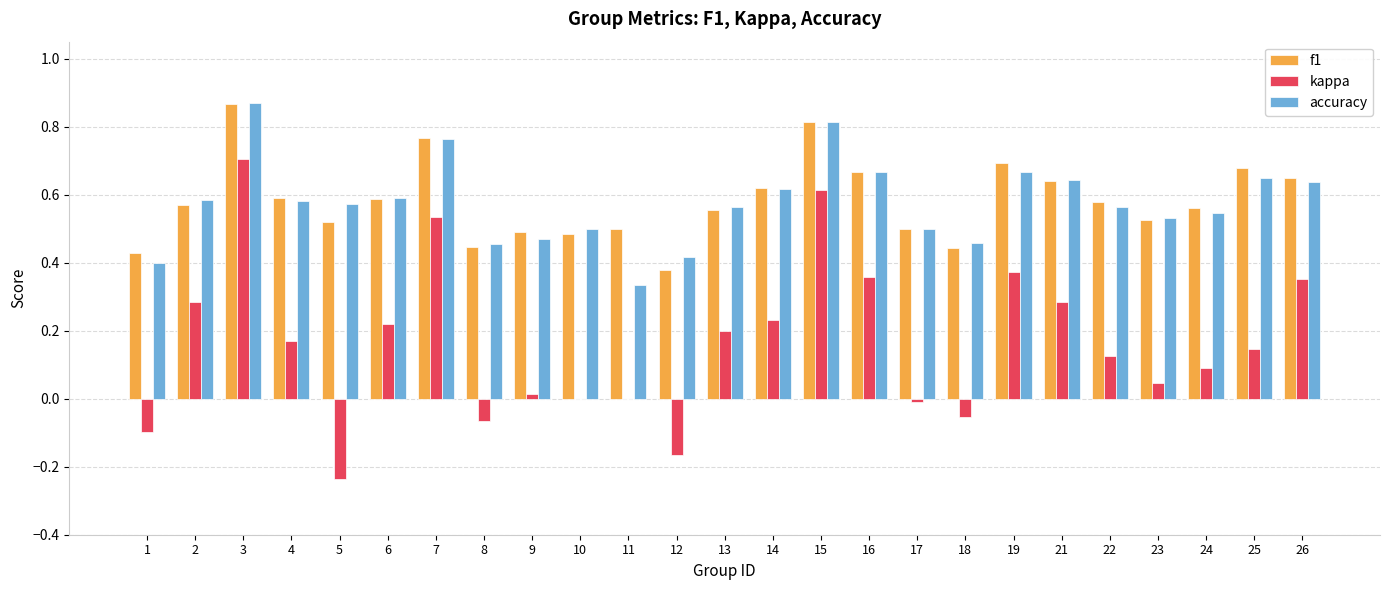

At which category does the chart reach its peak across all series?

3